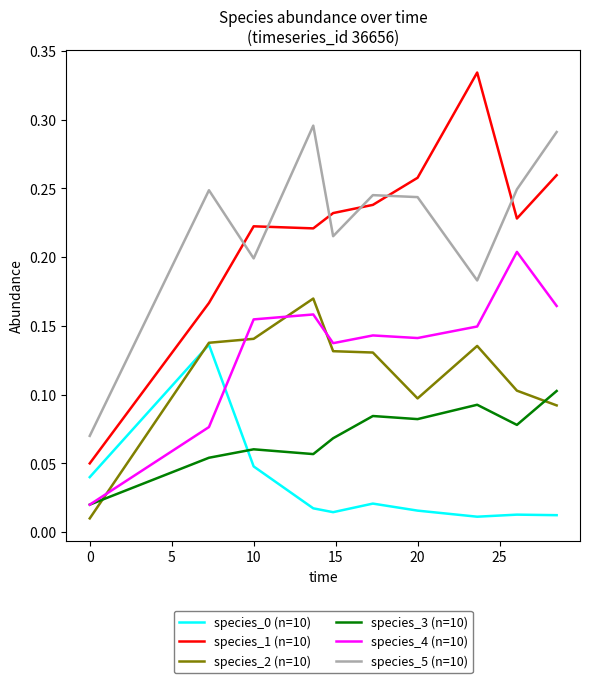

Which series has the largest range (max minus min)?

species_1 (n=10)